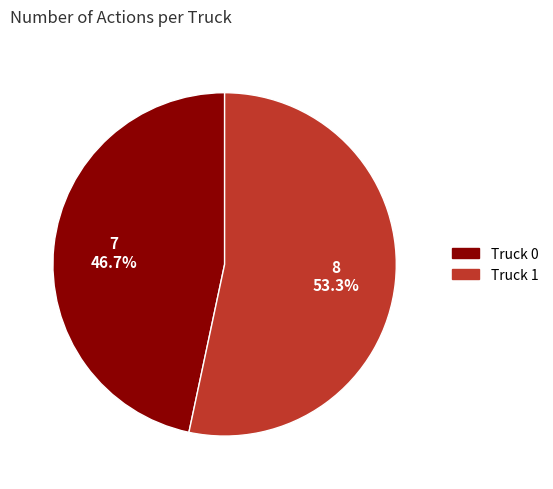

Which category has the biggest portion of the pie?

Truck 1